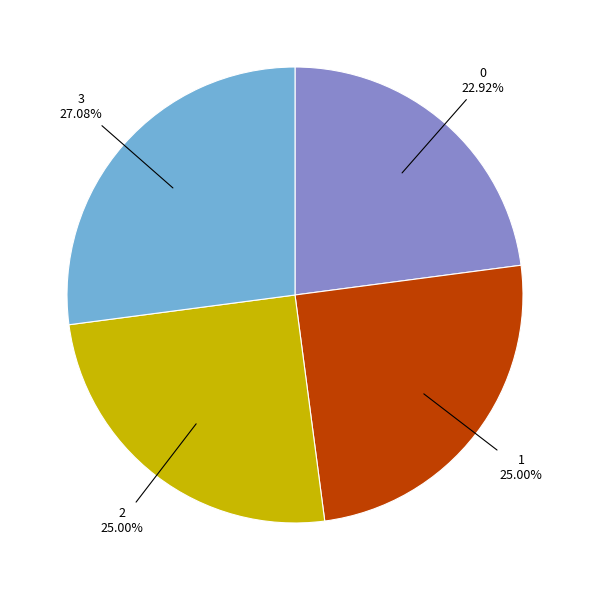

Approximately how many times larger is the value at 3 compared to 0?

1.2